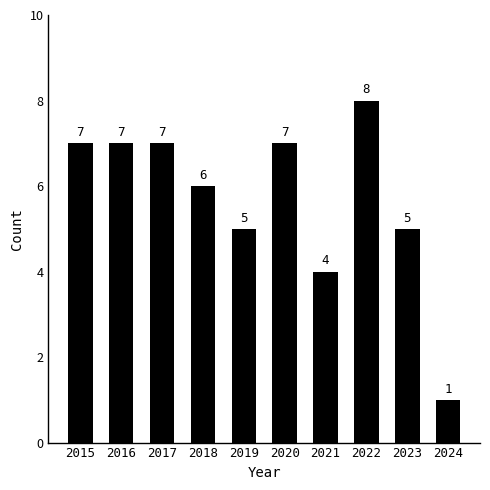

Reading left to right, what are all the values shown in this chart?

2015=7	2016=7	2017=7	2018=6	2019=5	2020=7	2021=4	2022=8	2023=5	2024=1